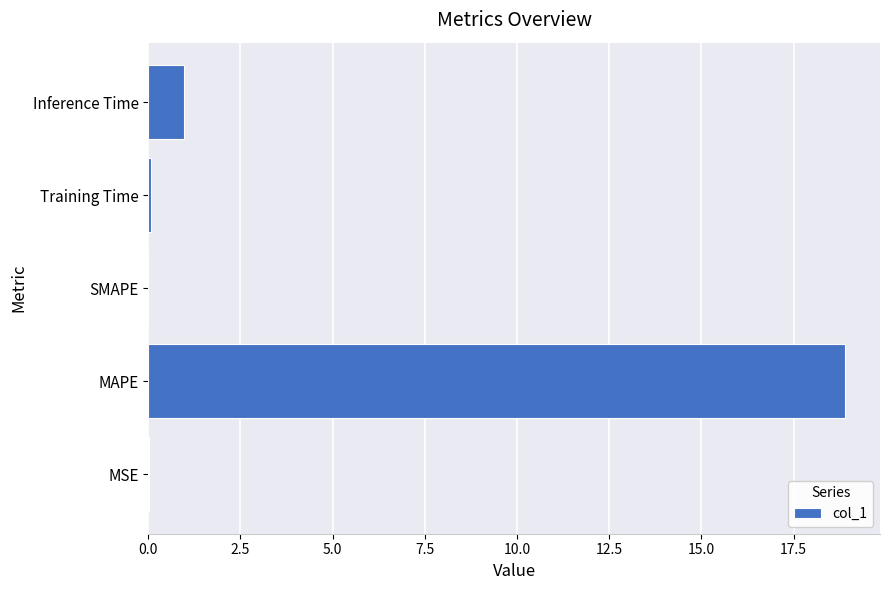

Is it true that the value at SMAPE is 0.0?

True